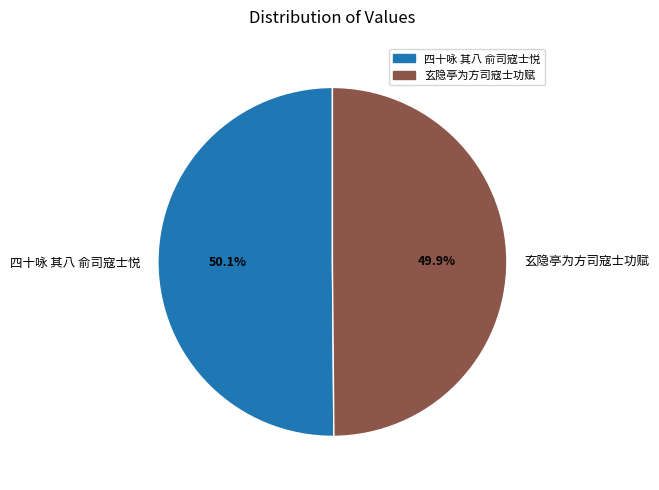

True or false: 四十咏 其八 俞司寇士悦 accounts for 42% of the total.

False